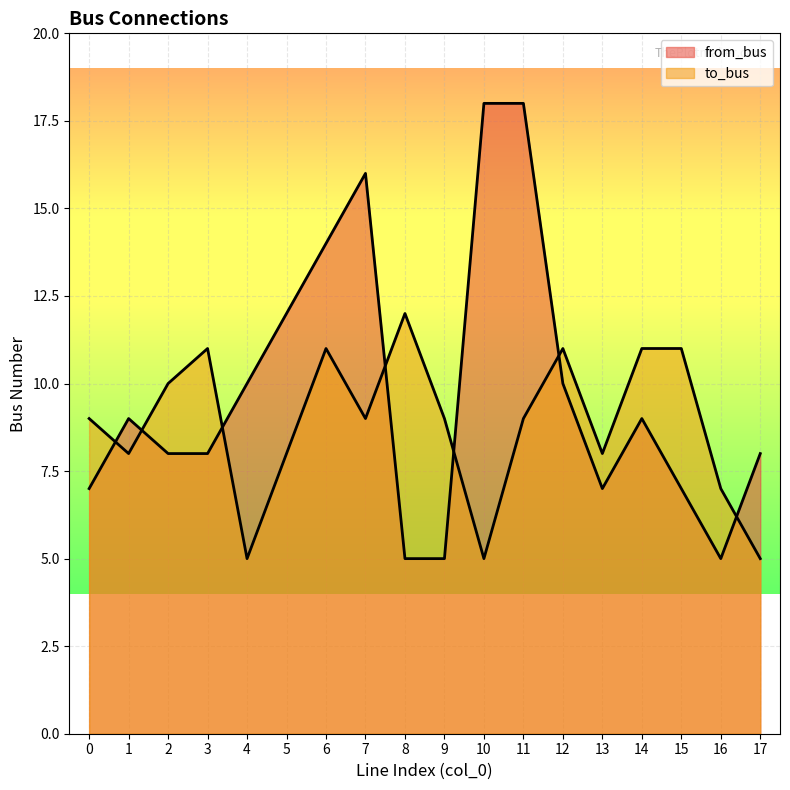

What value does the from_bus series have at 15?

7